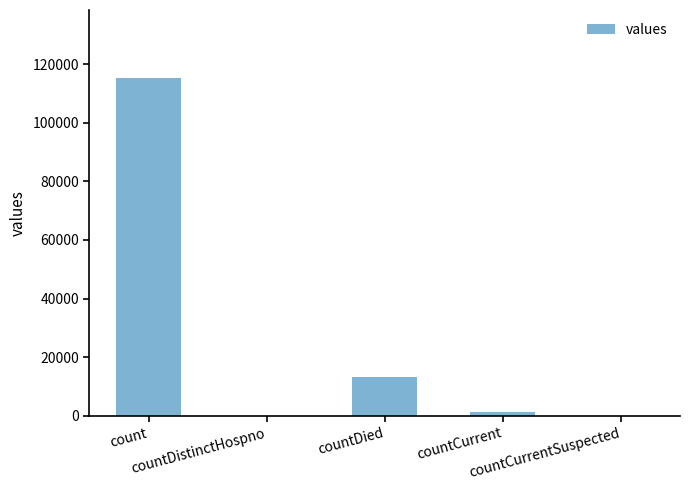

What is the sum of the values at countCurrentSuspected and count?

115379